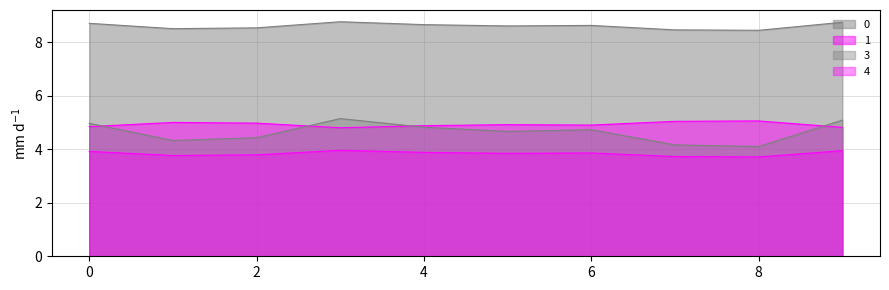

What is the average value of the 2 series?

3.8